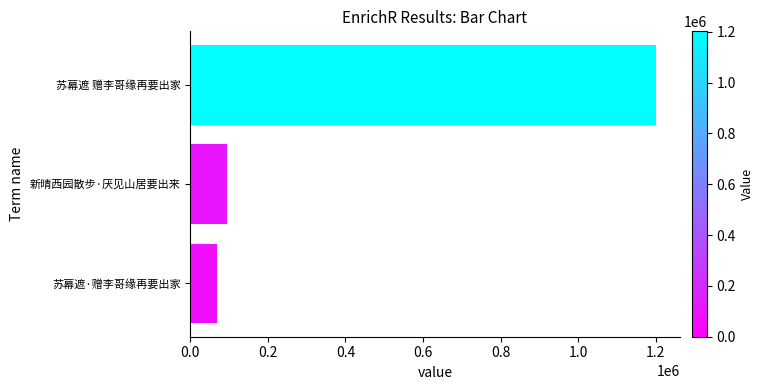

Between 苏幕遮 赠李哥缘再要出家 and 苏幕遮·赠李哥缘再要出家, which is larger?

苏幕遮 赠李哥缘再要出家